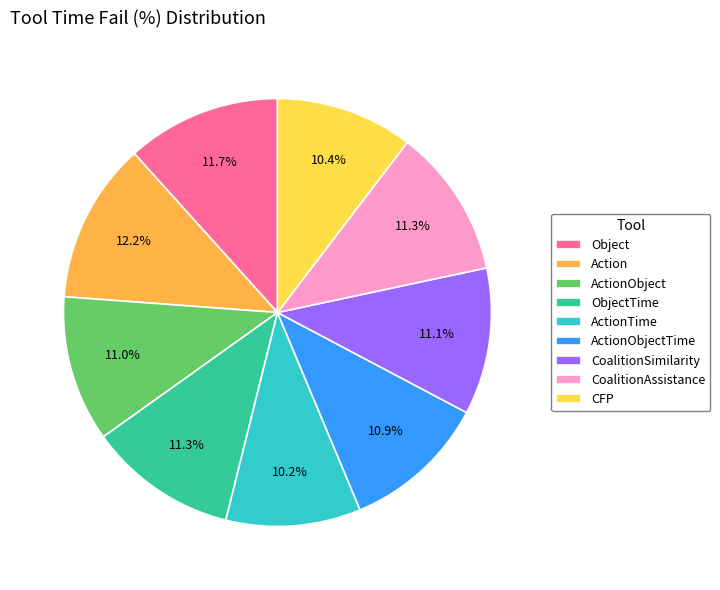

The Object slice represents 24% of the pie. True or false?

False